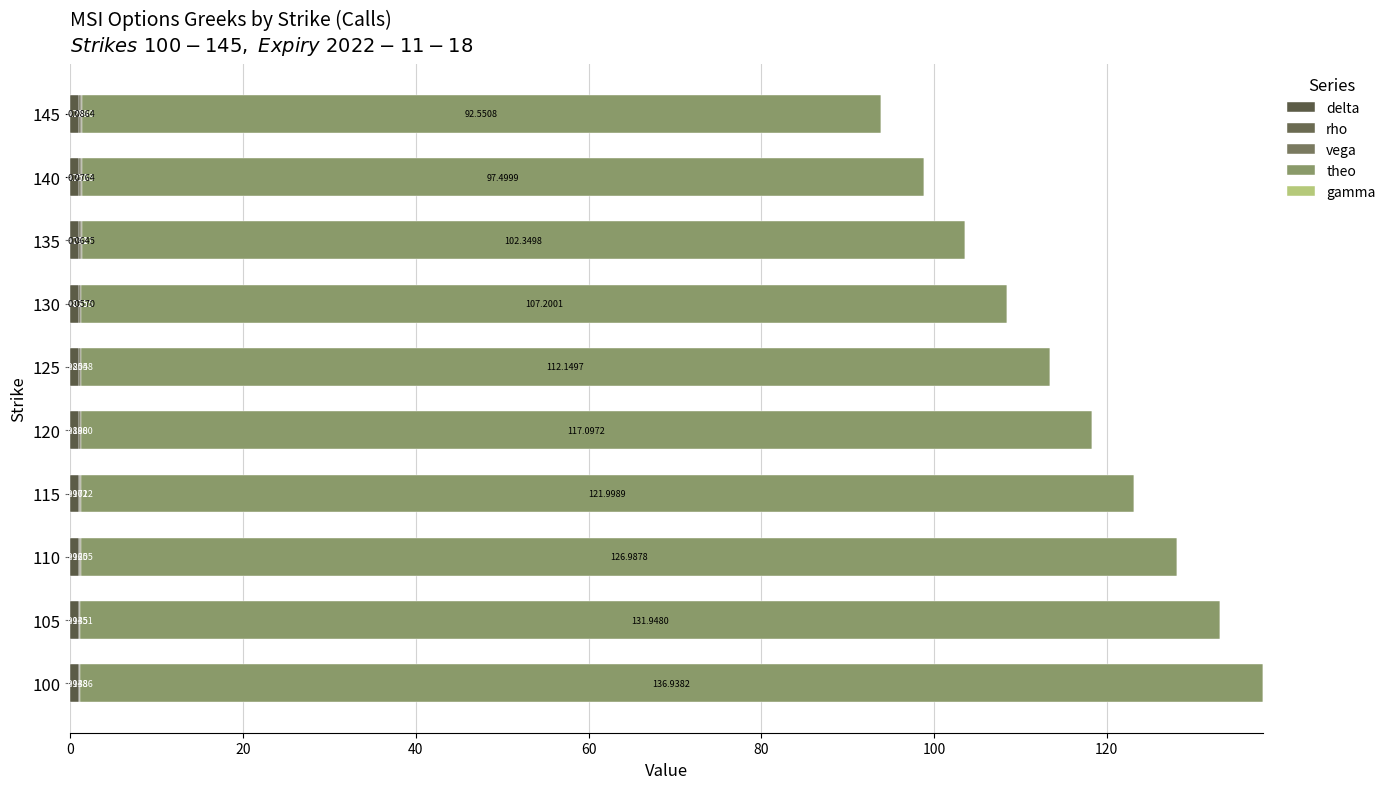

Count the number of categories in the chart.

10